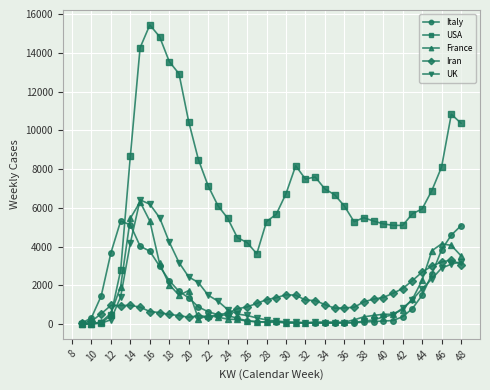

True or false: Iran has more than 1 points higher than both neighbors.

True